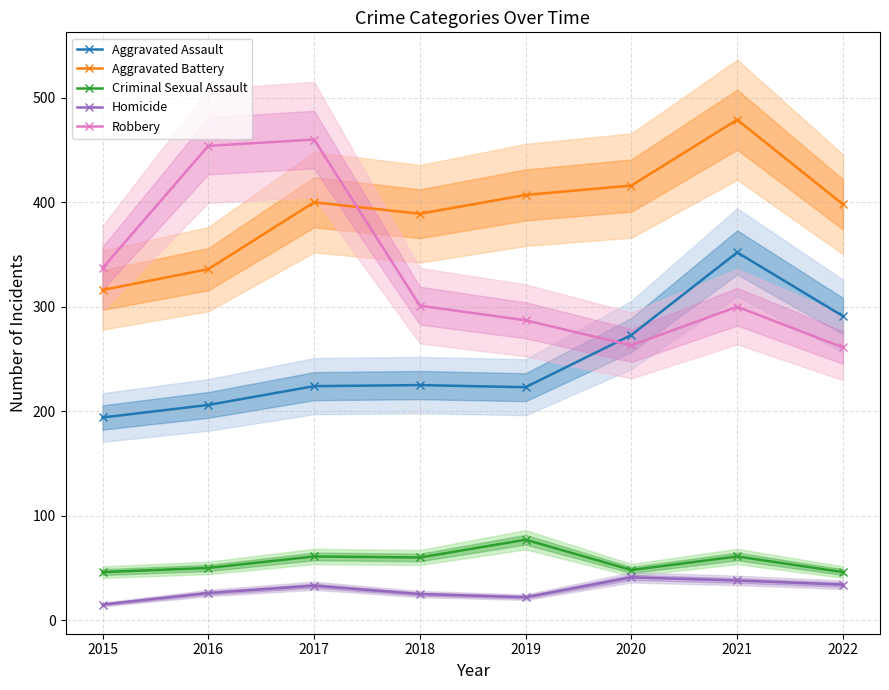

In Aggravated Battery, how many points are higher than both neighbors (excluding endpoints)?

2